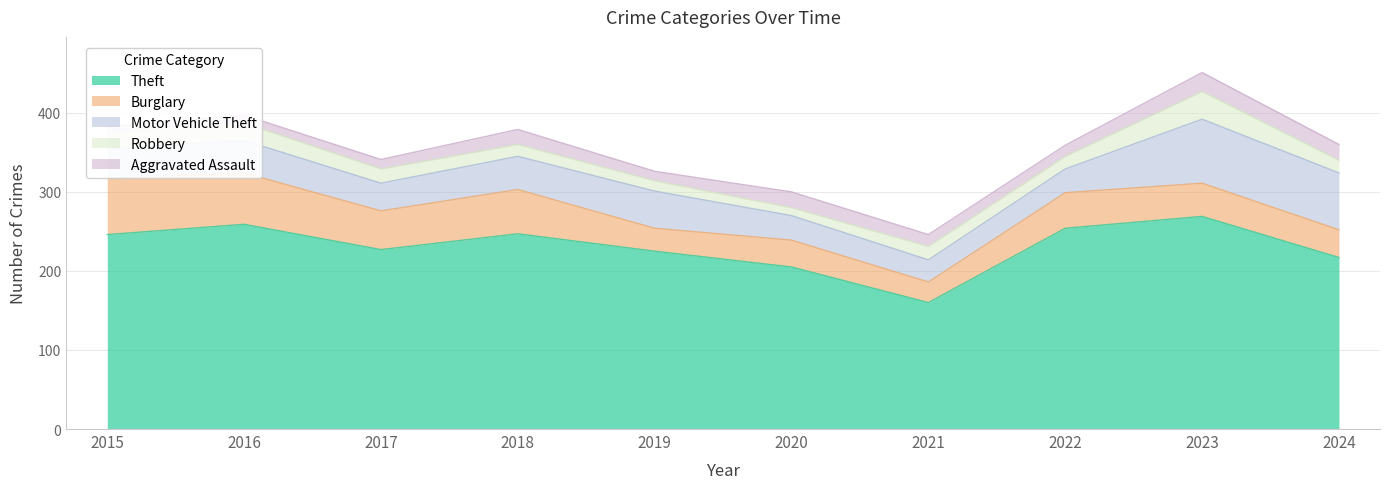

True or false: Robbery has a value of 9 at 2018.

False